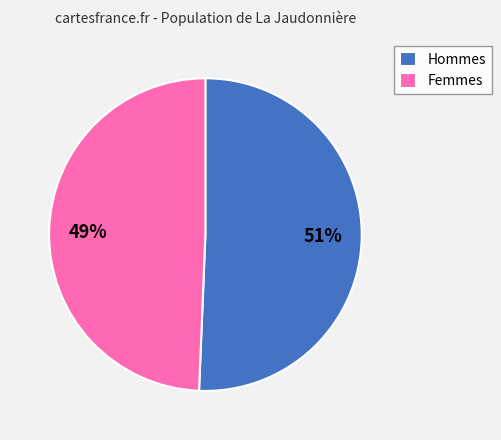

To the nearest percent, what percentage of the pie is Femmes?

49%